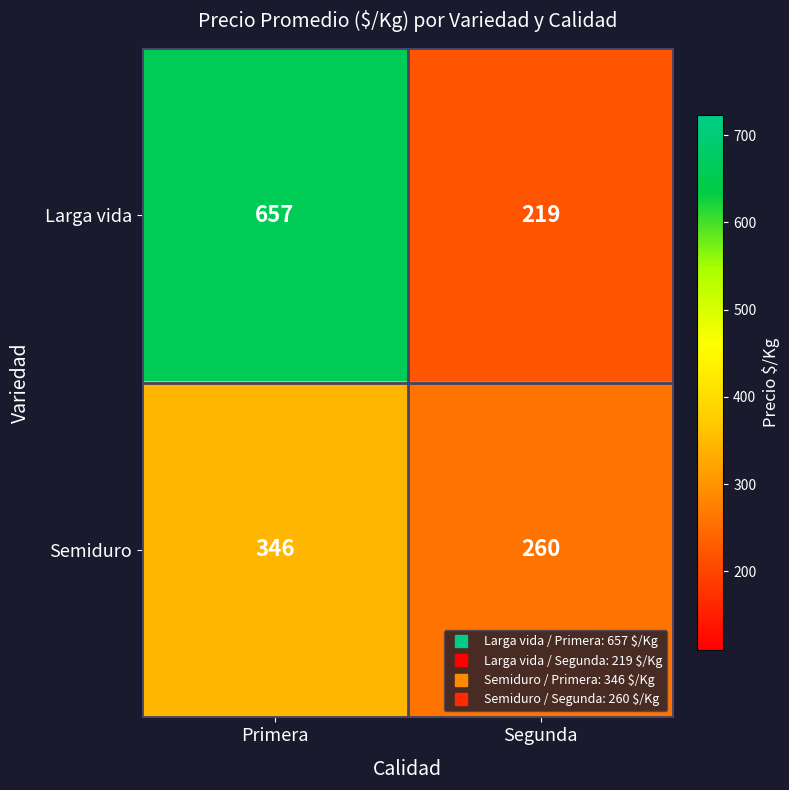

How many values in the Larga vida series are below 657?

1